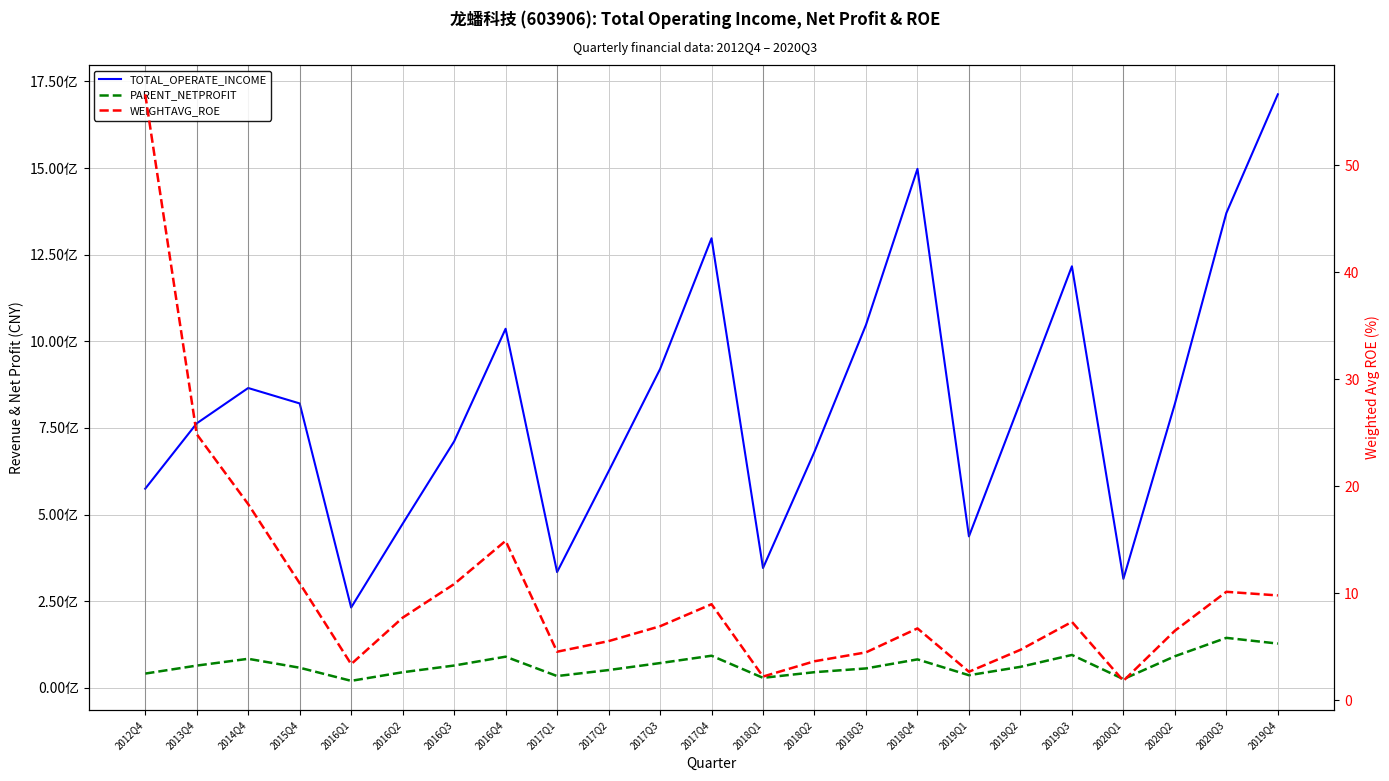

What is the spread (max minus min) of values at 2017Q4?

1297433723.8